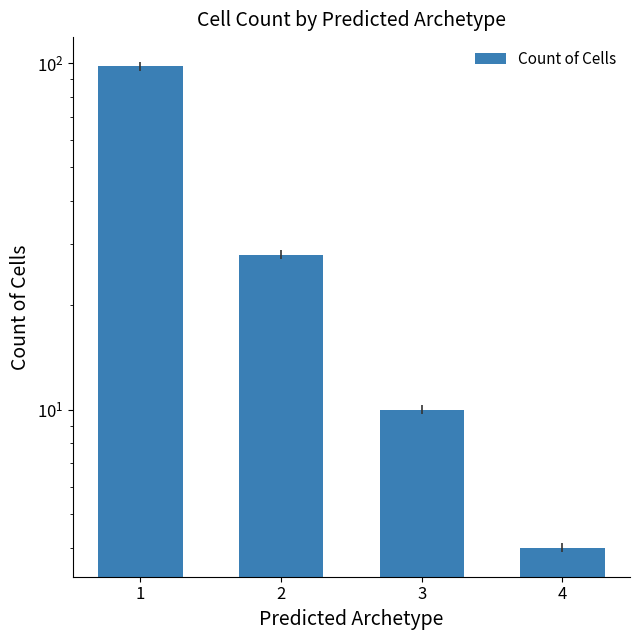

What is the sum of the values at 3 and 4?

14